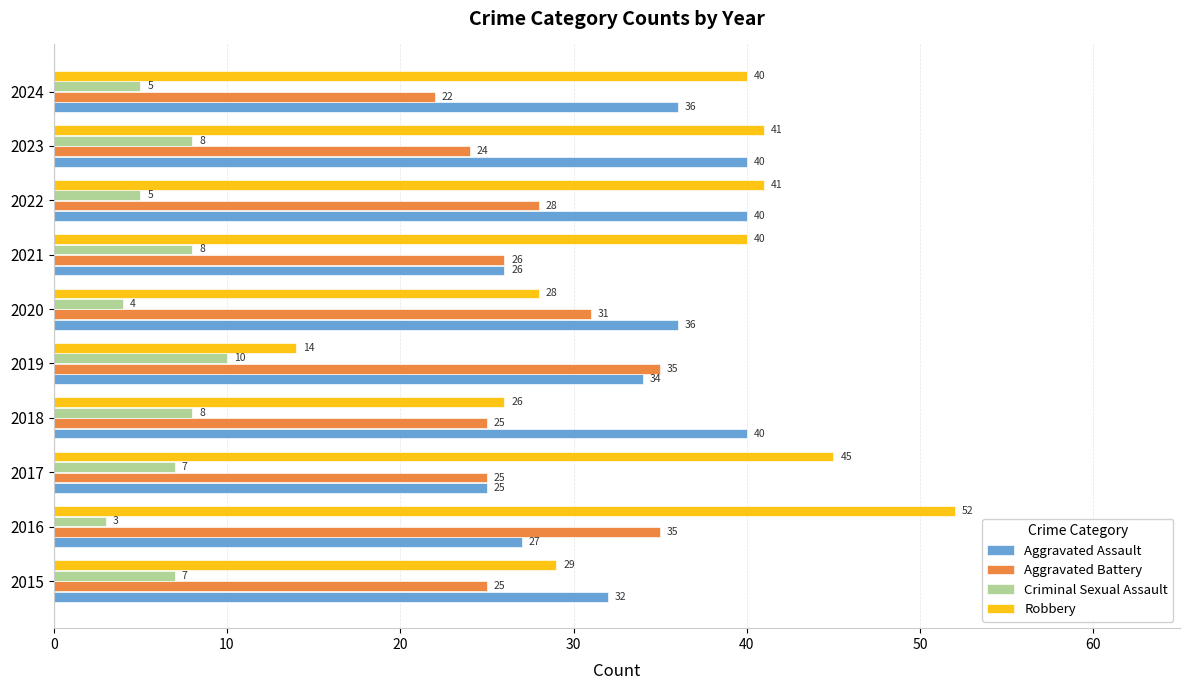

Rank the series by their maximum value, from highest to lowest.

Robbery, Aggravated Assault, Aggravated Battery, Criminal Sexual Assault